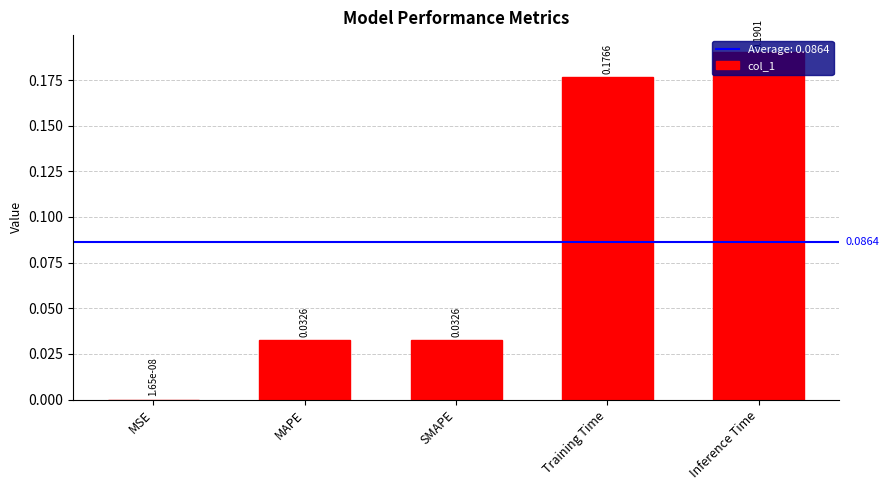

Which category has the highest value across all series?

Inference Time